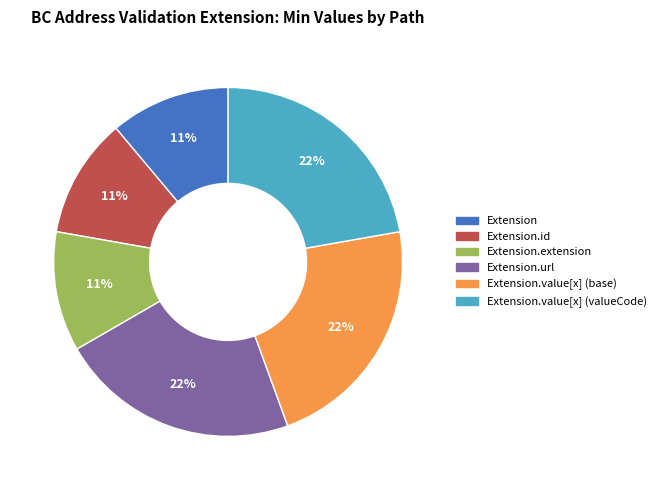

How many segments does this pie chart have?

6